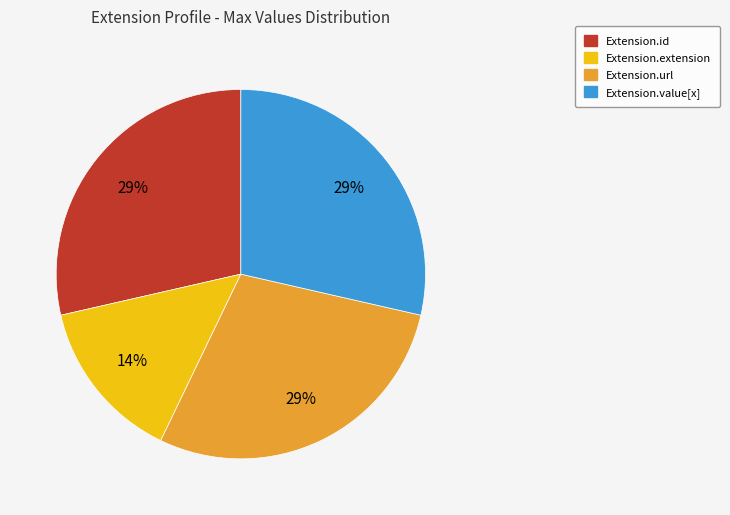

How many slices are in this pie chart?

4